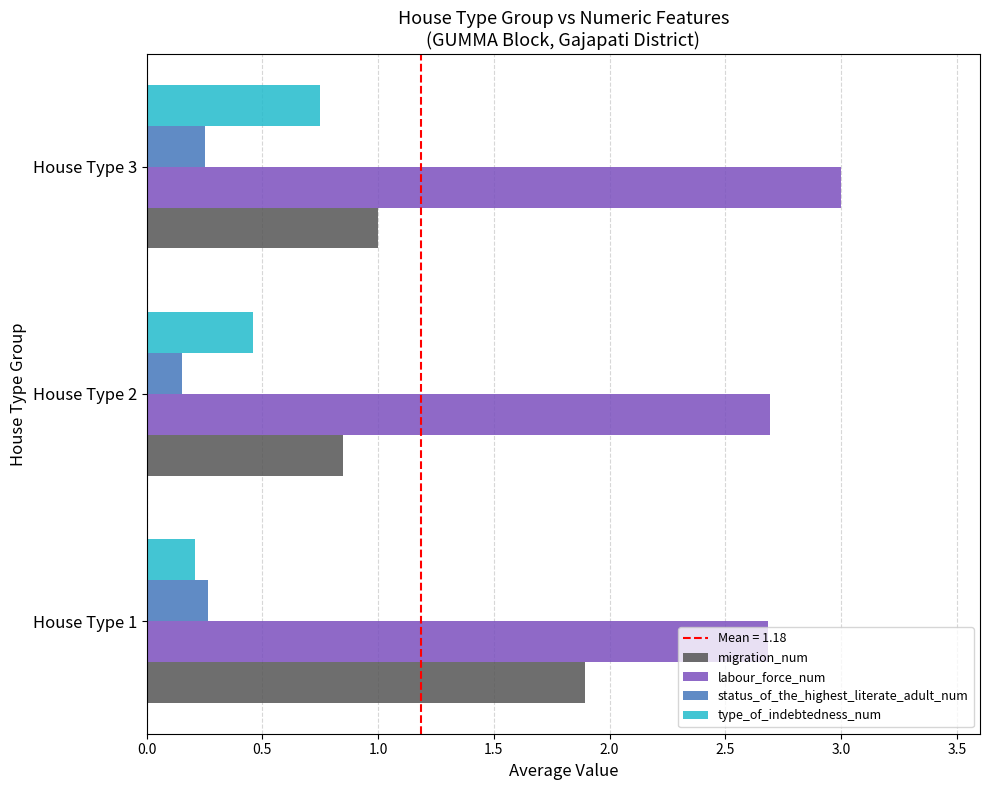

What is the sum of all labour_force_num values?

8.4